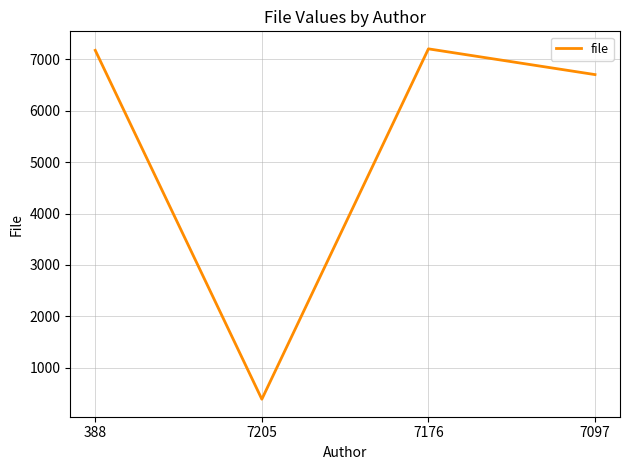

At which label is the value closest to 3796?

7097